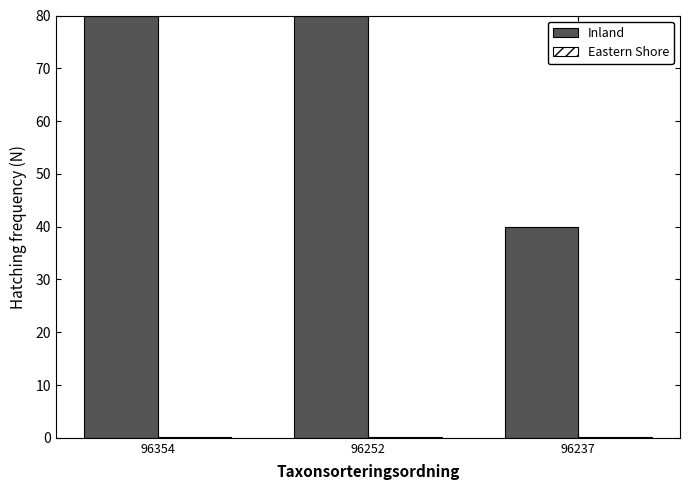

What is the greatest value displayed?

80.0